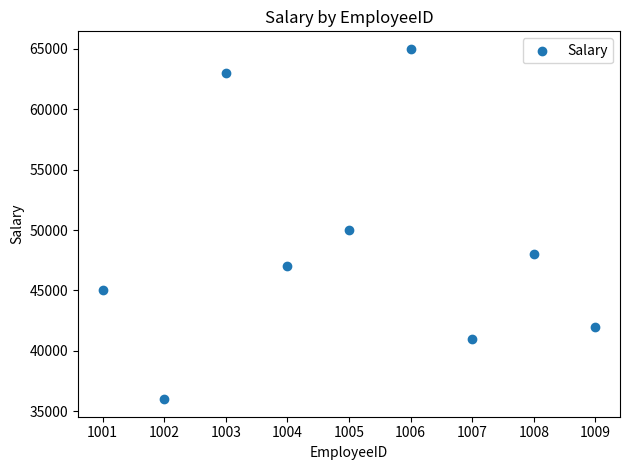

What Y value in the scatter plot is closest to 50500?

50000